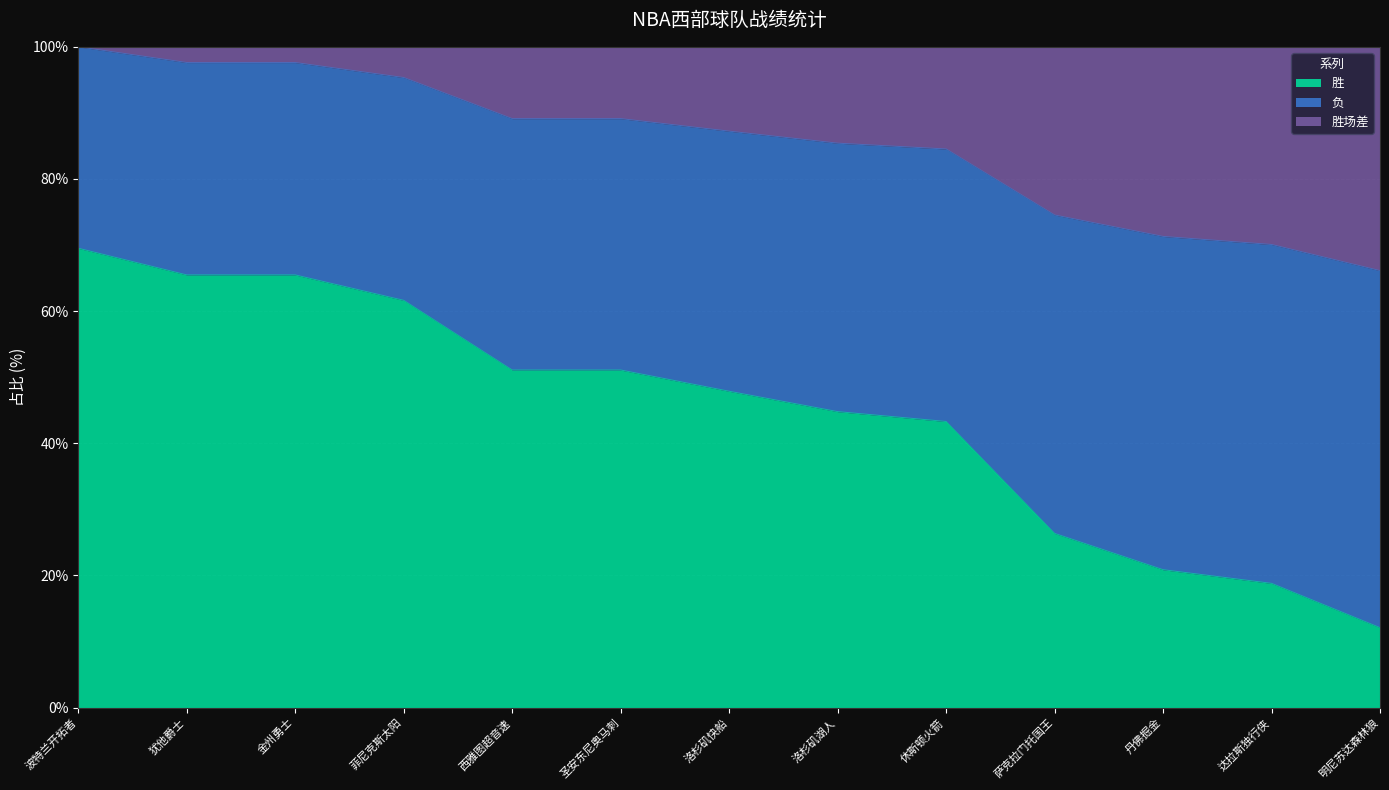

What value does the 胜 series have at 洛杉矶湖人?

44.8